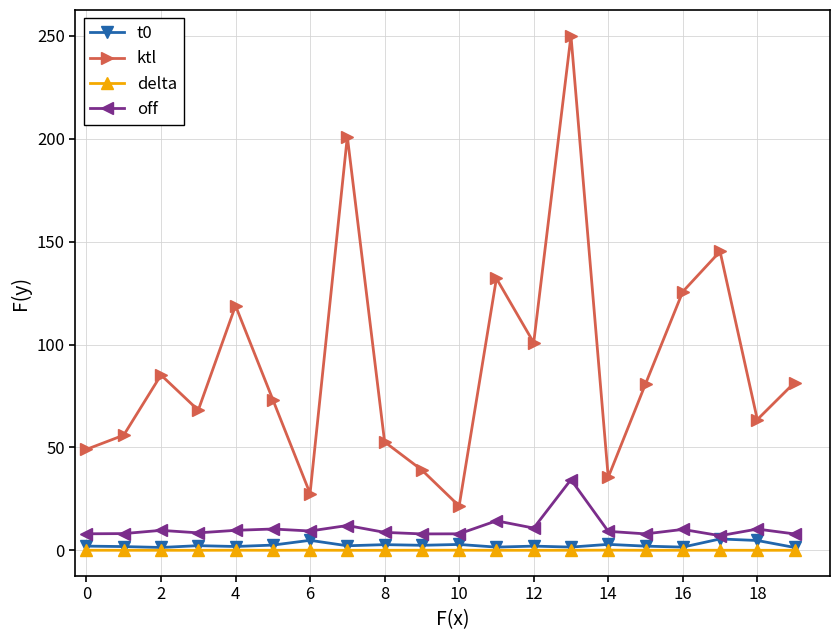

True or false: t0 has more than 0 interior local peaks.

True